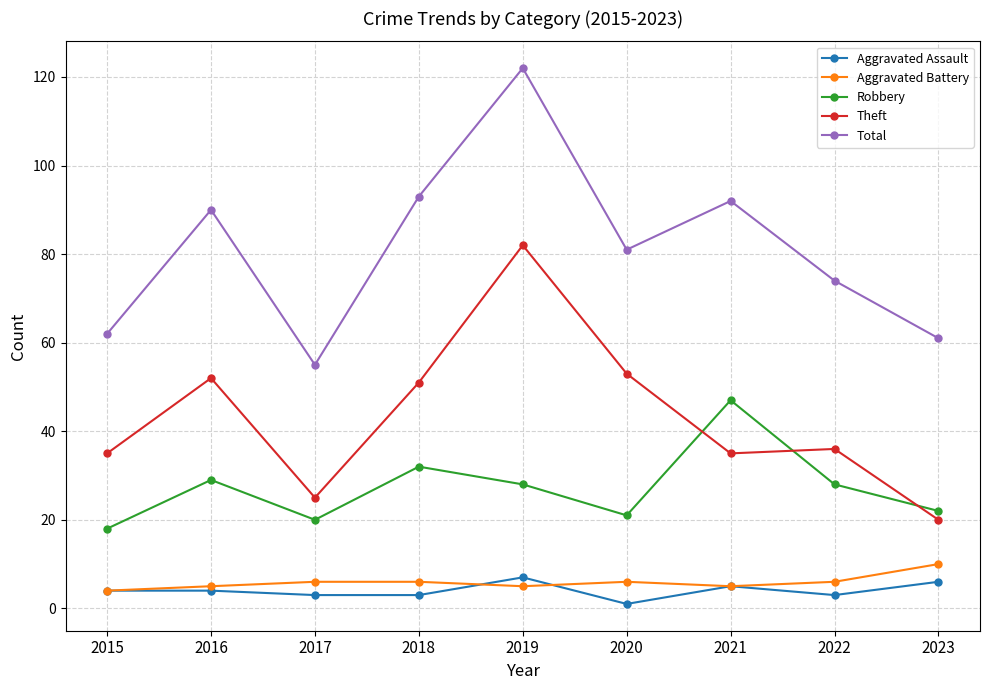

What is the difference between the second highest and minimum values in the Aggravated Assault series?

5